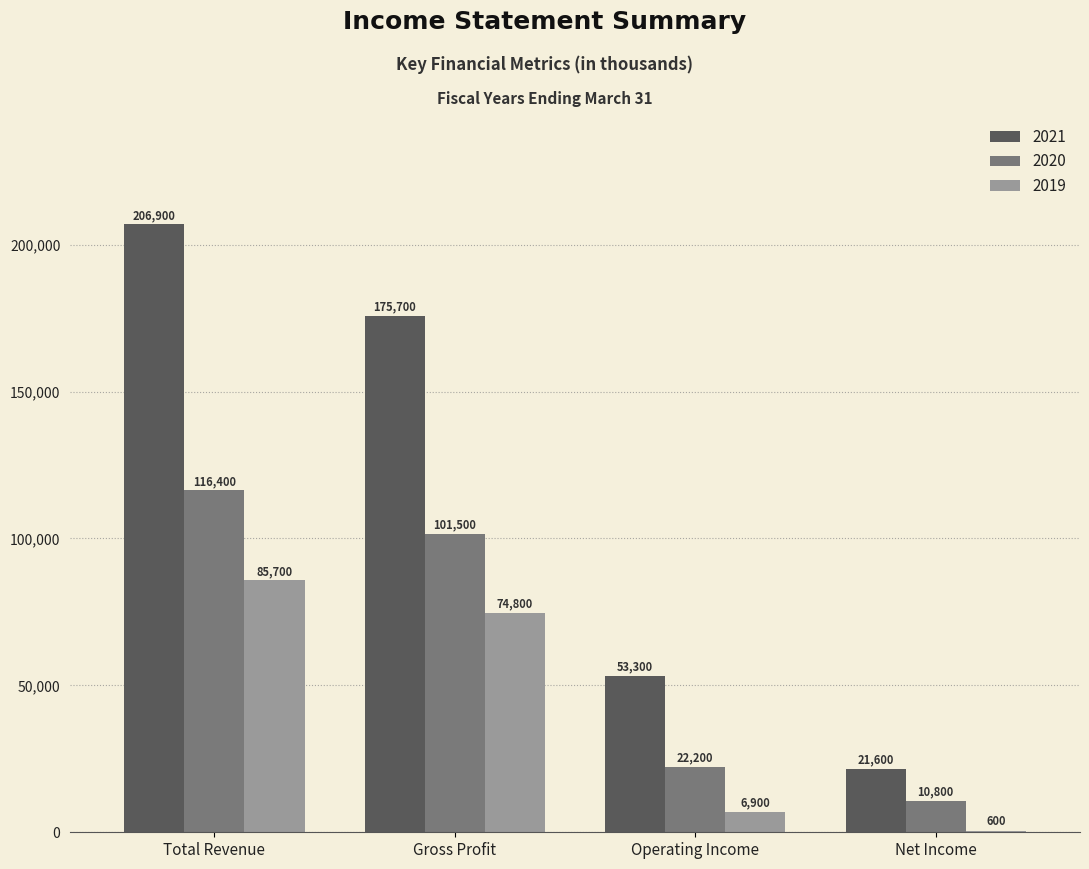

Count the number of categories in the chart.

4